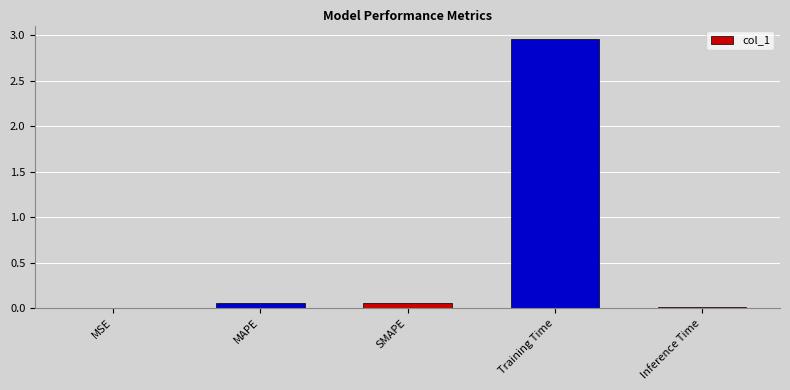

What is the sum of all values?

3.1